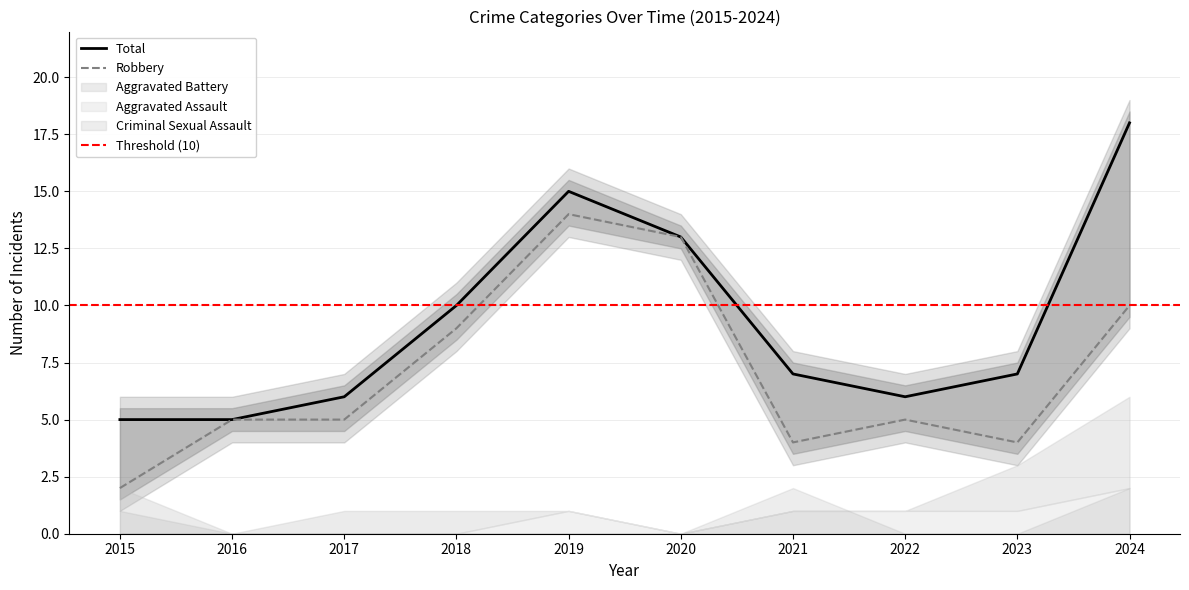

Reading left to right, what are all the values shown in this chart?

Total: 5	5	6	10	15	13	7	6	7	18
Robbery: 2	5	5	9	14	13	4	5	4	10
Aggravated Assault: 0	0	0	0	1	0	1	1	1	2
Aggravated Battery: 2	0	1	1	0	0	0	0	2	4
Criminal Sexual Assault: 1	0	0	0	0	0	2	0	0	2